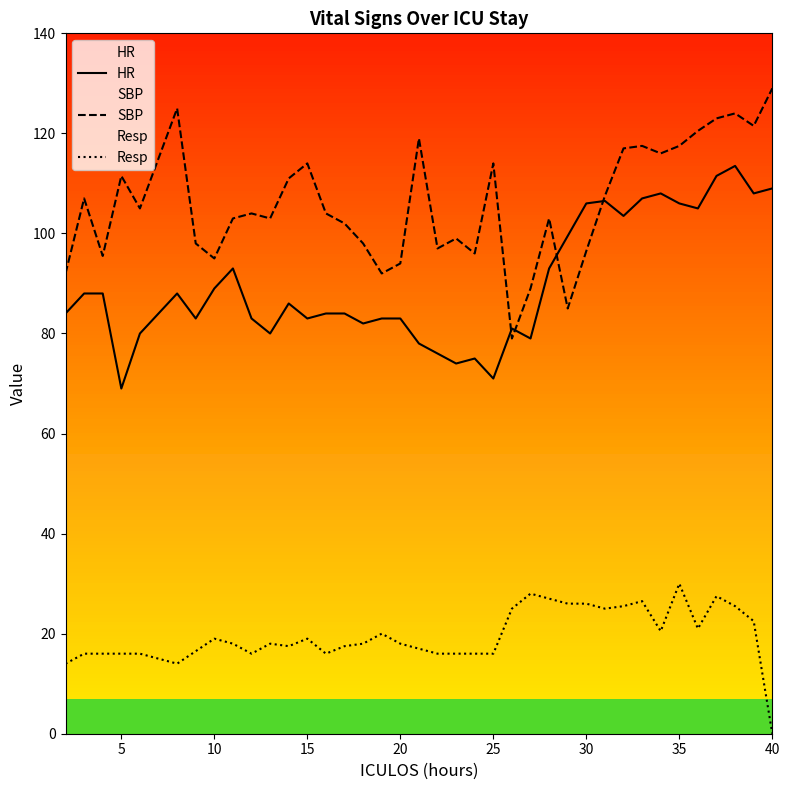

True or false: HR and Resp intersect in this chart.

False